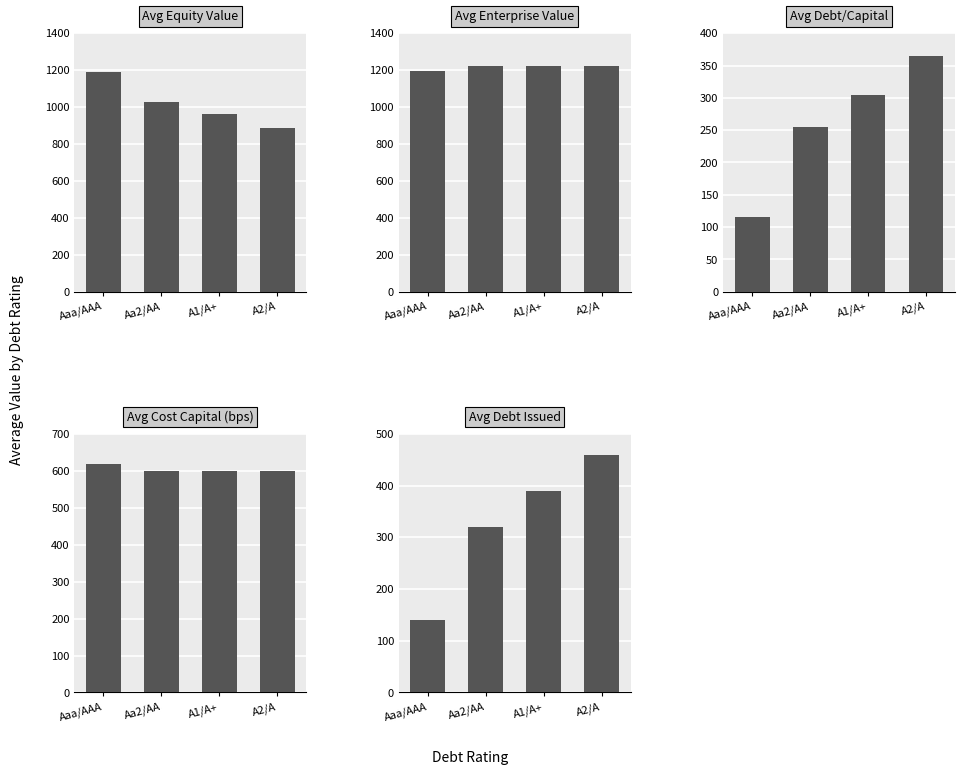

What are all the series names shown in the legend?

Avg Equity Value, Avg Enterprise Value, Avg Debt/Capital, Avg Cost Capital (bps), Avg Debt Issued